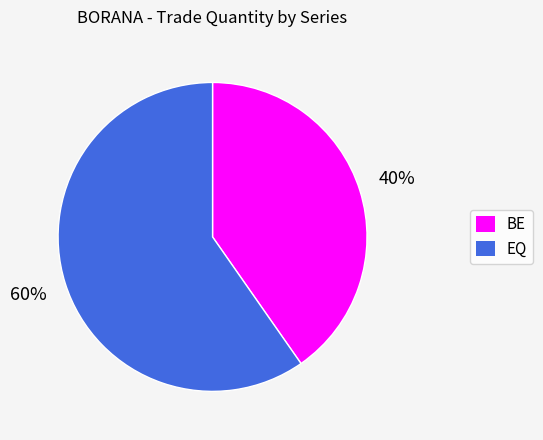

What percentage is the BE slice, to the nearest percent?

40%